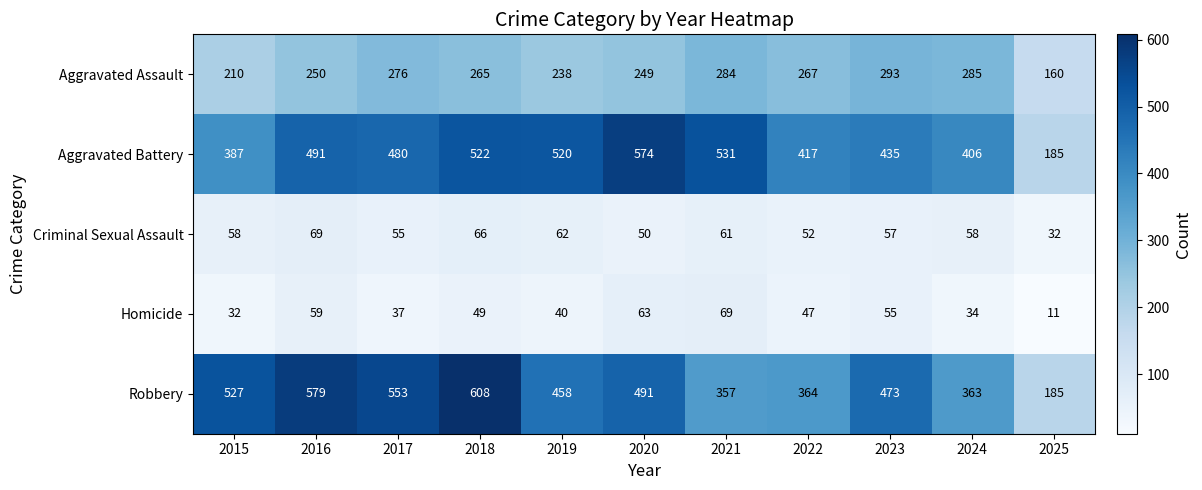

What is the spread (max minus min) of values at 2017?

516